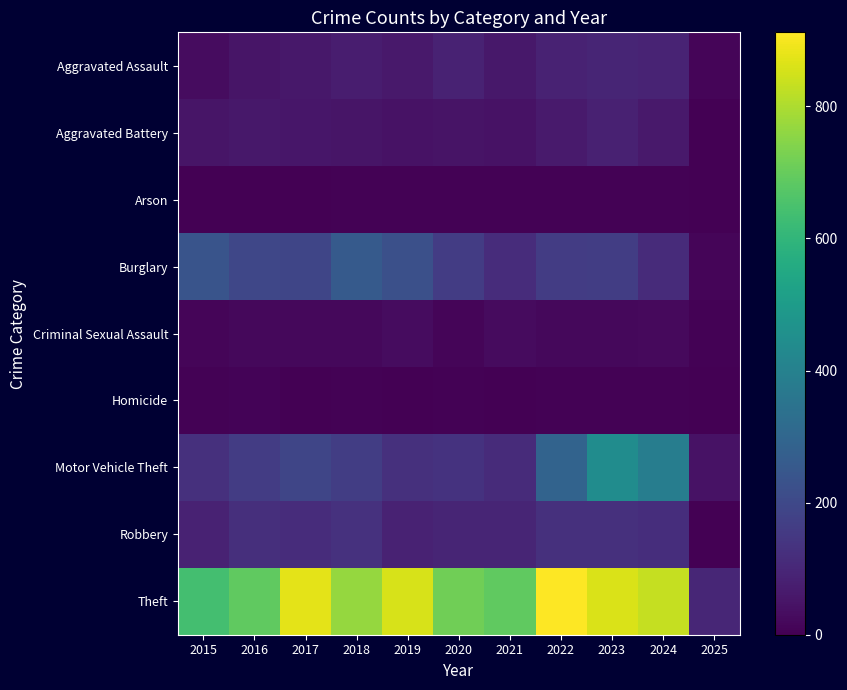

Reading left to right, list all the values displayed in this chart.

Aggravated Assault: 2015=31	2016=50	2017=59	2018=72	2019=61	2020=87	2021=58	2022=89	2023=93	2024=91	2025=11
Aggravated Battery: 2015=50	2016=60	2017=54	2018=52	2019=45	2020=48	2021=43	2022=66	2023=83	2024=64	2025=3
Arson: 2015=3	2016=3	2017=1	2018=6	2019=5	2020=4	2021=6	2022=7	2023=6	2024=5	2025=0
Burglary: 2015=236	2016=194	2017=192	2018=257	2019=221	2020=163	2021=117	2022=163	2023=167	2024=112	2025=12
Criminal Sexual Assault: 2015=13	2016=20	2017=19	2018=20	2019=29	2020=12	2021=25	2022=18	2023=20	2024=23	2025=6
Homicide: 2015=4	2016=8	2017=2	2018=5	2019=3	2020=6	2021=2	2022=6	2023=4	2024=4	2025=0
Motor Vehicle Theft: 2015=125	2016=163	2017=191	2018=164	2019=125	2020=134	2021=113	2022=291	2023=444	2024=388	2025=45
Robbery: 2015=87	2016=123	2017=115	2018=130	2019=89	2020=94	2021=95	2022=125	2023=125	2024=119	2025=3
Theft: 2015=641	2016=689	2017=873	2018=767	2019=855	2020=713	2021=691	2022=912	2023=861	2024=831	2025=99